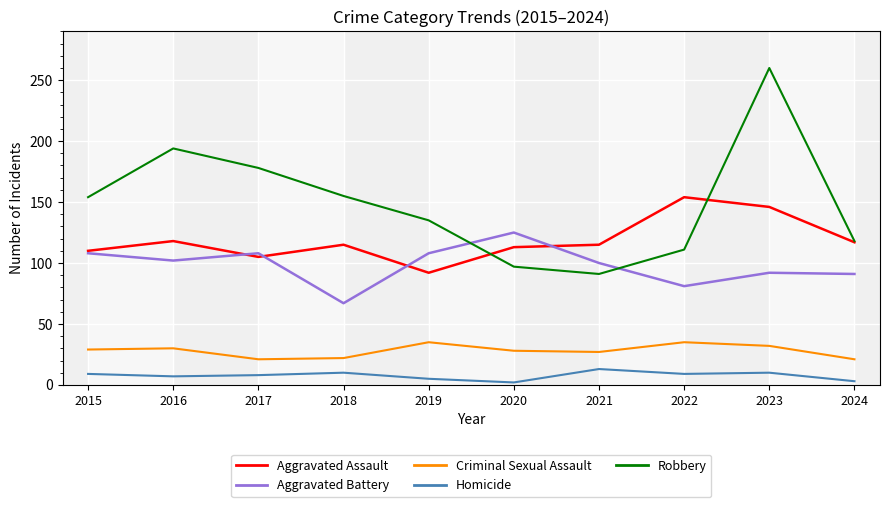

At which category does Aggravated Battery reach its first local peak?

2017